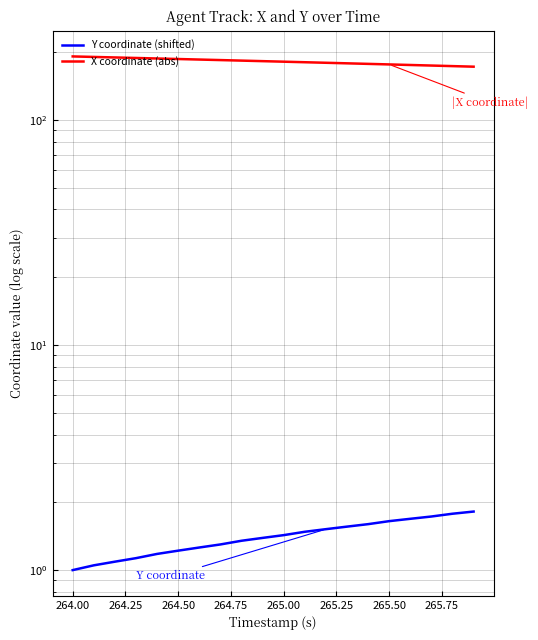

True or false: X coordinate (abs) and Y coordinate (shifted) intersect in this chart.

False